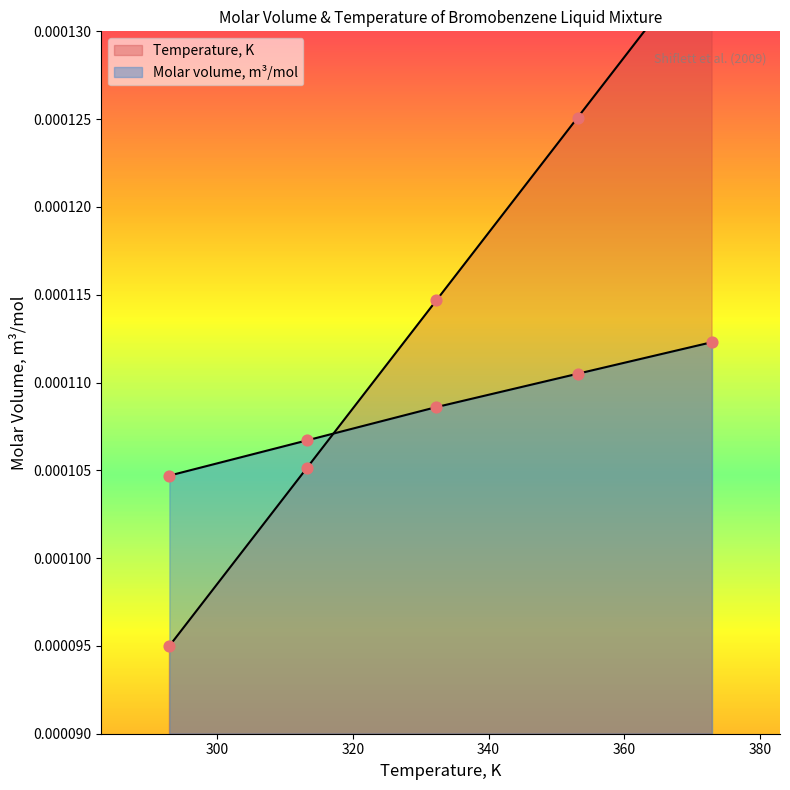

What are all the series names shown in the legend?

Temperature, K, Molar volume, m3/mol